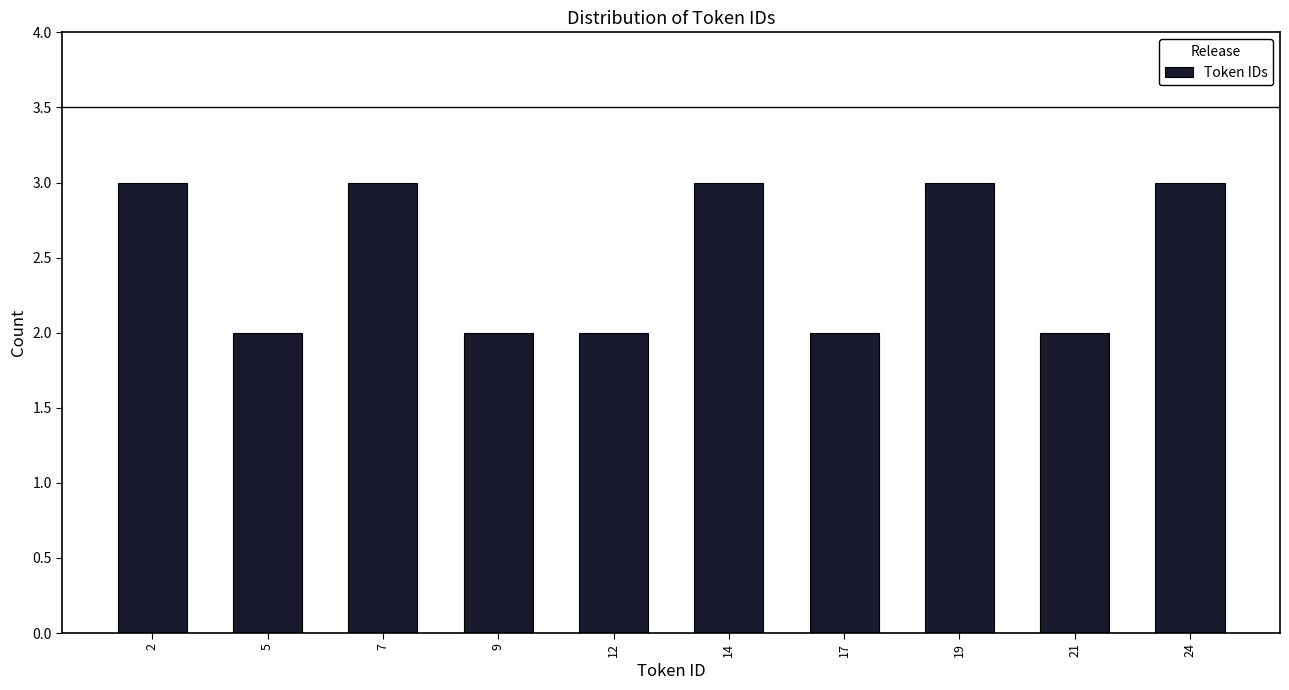

Reading left to right, extract all data points from this chart.

3	2	3	2	2	3	2	3	2	3